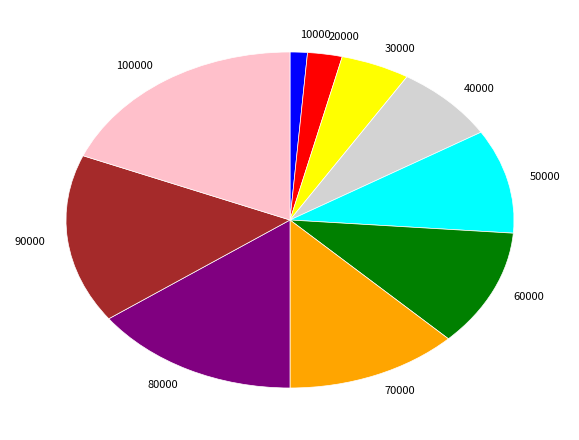

Rank the categories by value from lowest to highest.

10000, 20000, 30000, 40000, 50000, 60000, 70000, 80000, 90000, 100000